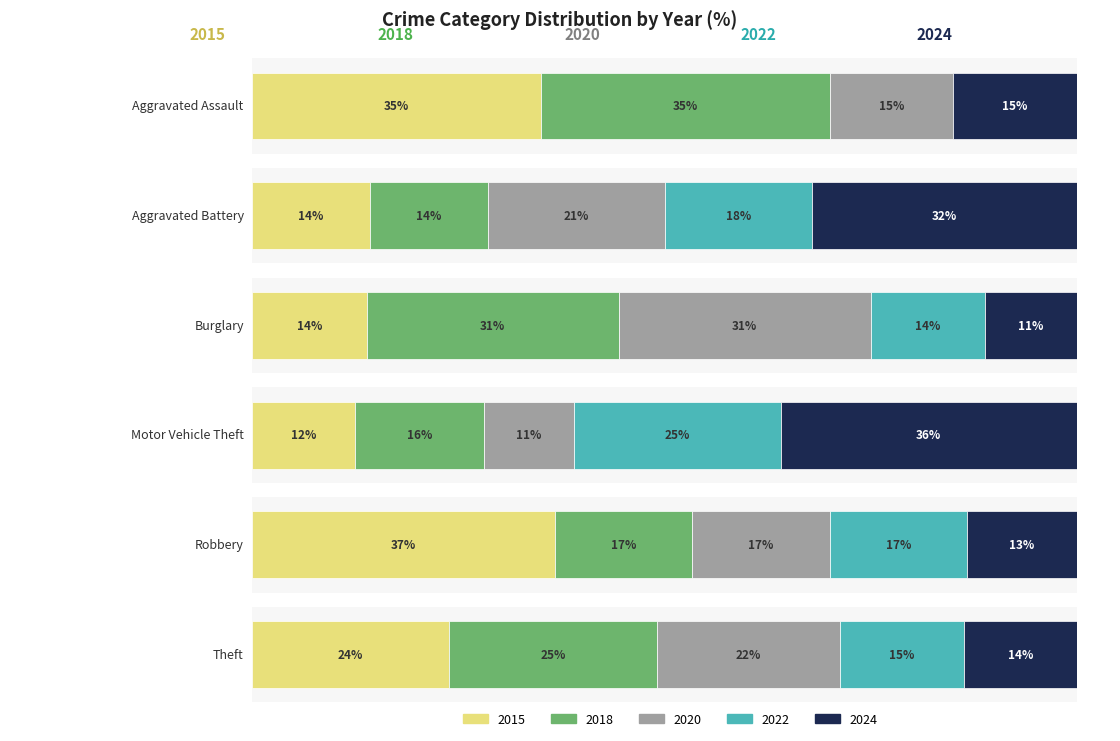

Between 3 and 2, which is larger?

3